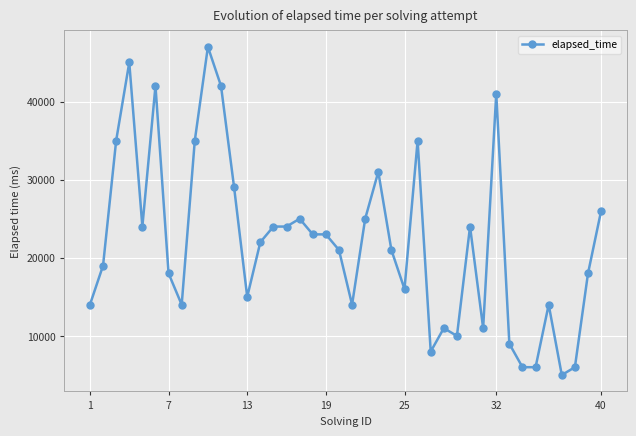

True or false: the data has more than 2 interior local peaks.

True